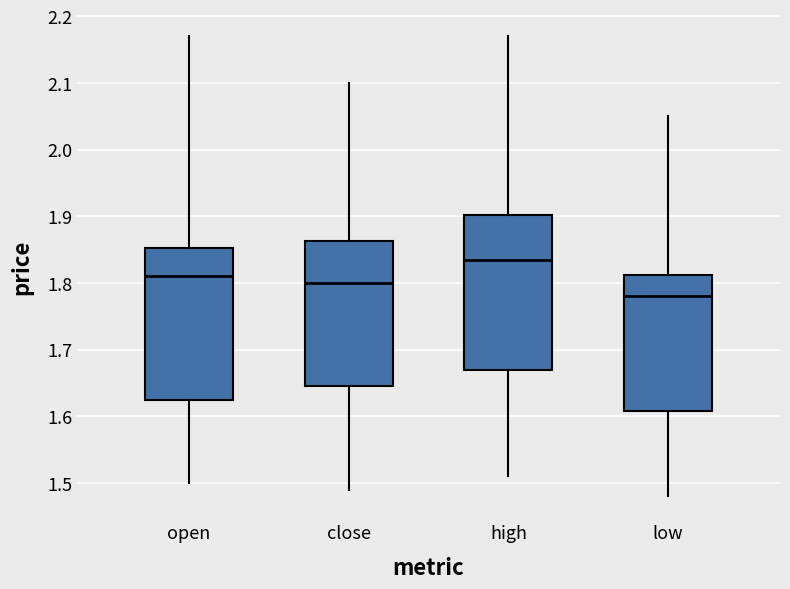

Reading left to right, transcribe this box plot: for each box, give where its median line is, the range the box spans, and where its two whiskers end, as read against the y-axis. The values are not printed on the chart, so give them approximately, as read against the axis.

open: median 1.81, box 1.63 to 1.85, whiskers 1.50 to 2.17
close: median 1.80, box 1.65 to 1.86, whiskers 1.49 to 2.10
high: median 1.84, box 1.67 to 1.90, whiskers 1.51 to 2.17
low: median 1.78, box 1.61 to 1.81, whiskers 1.48 to 2.05